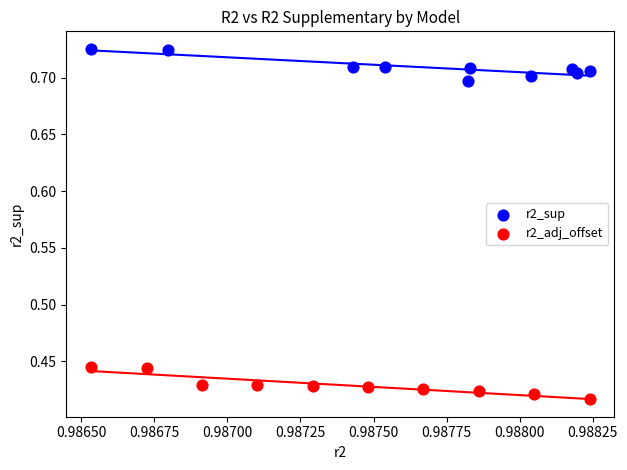

Which series contains the highest Y value?

r2_sup